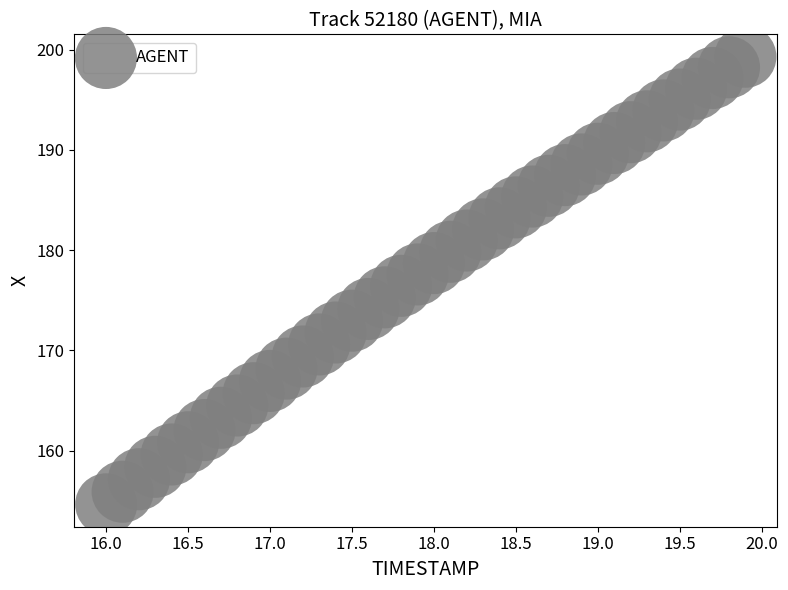

What is the range of Y values (max minus min)?

44.7